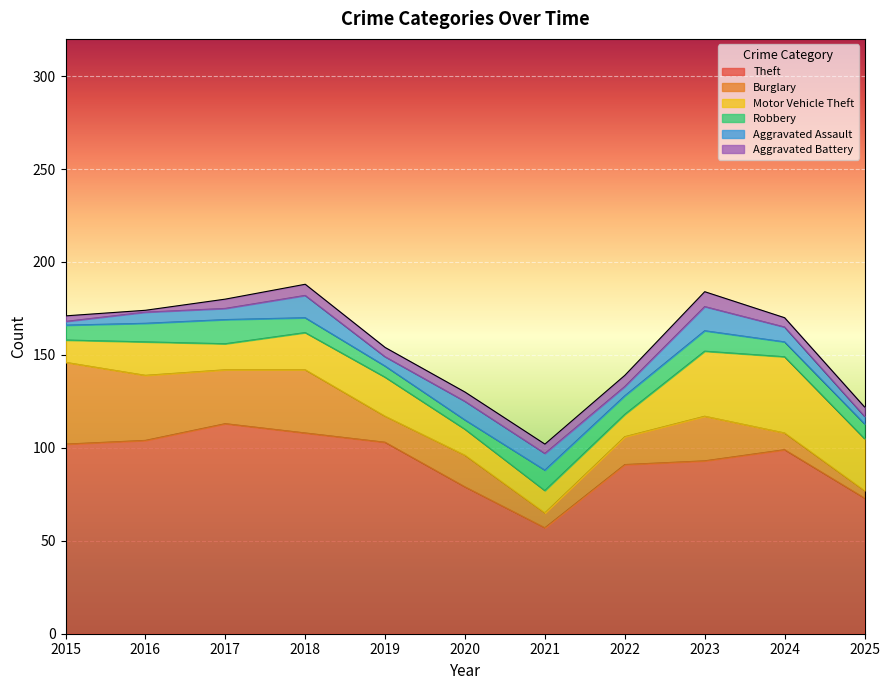

How many interior local peaks does the Burglary series have?

3